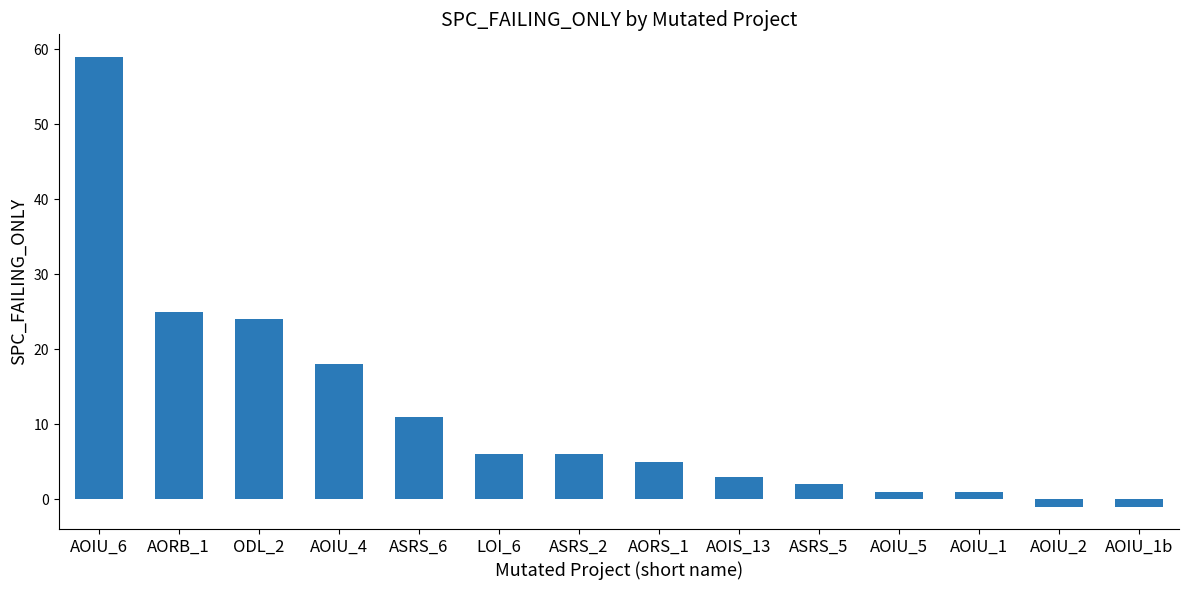

Which category has the highest value across all series?

AOIU_6